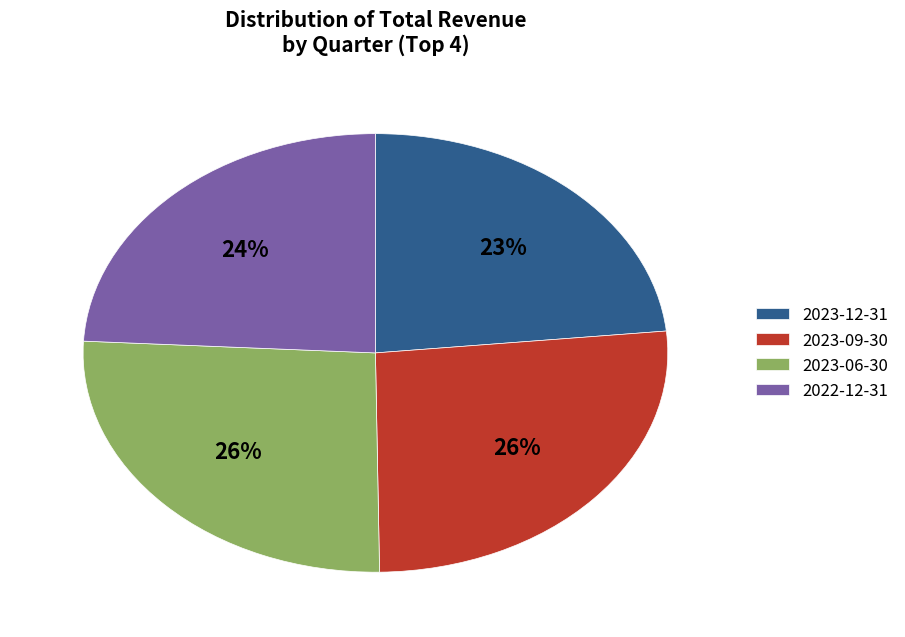

To the nearest percent, what is the combined percentage of 2022-12-31 and 2023-09-30?

51%